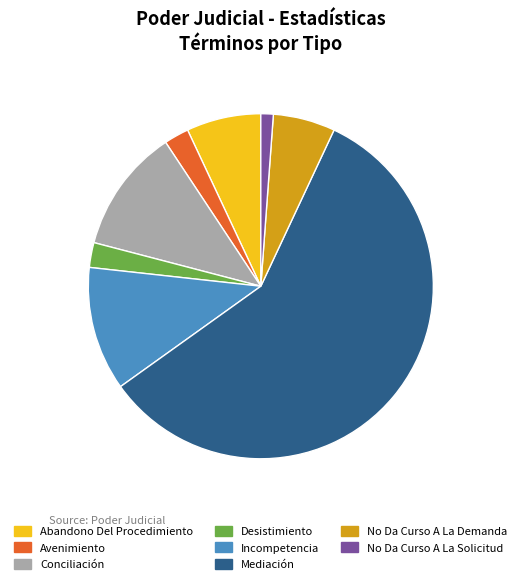

Which slice is the smallest?

No Da Curso A La Solicitud